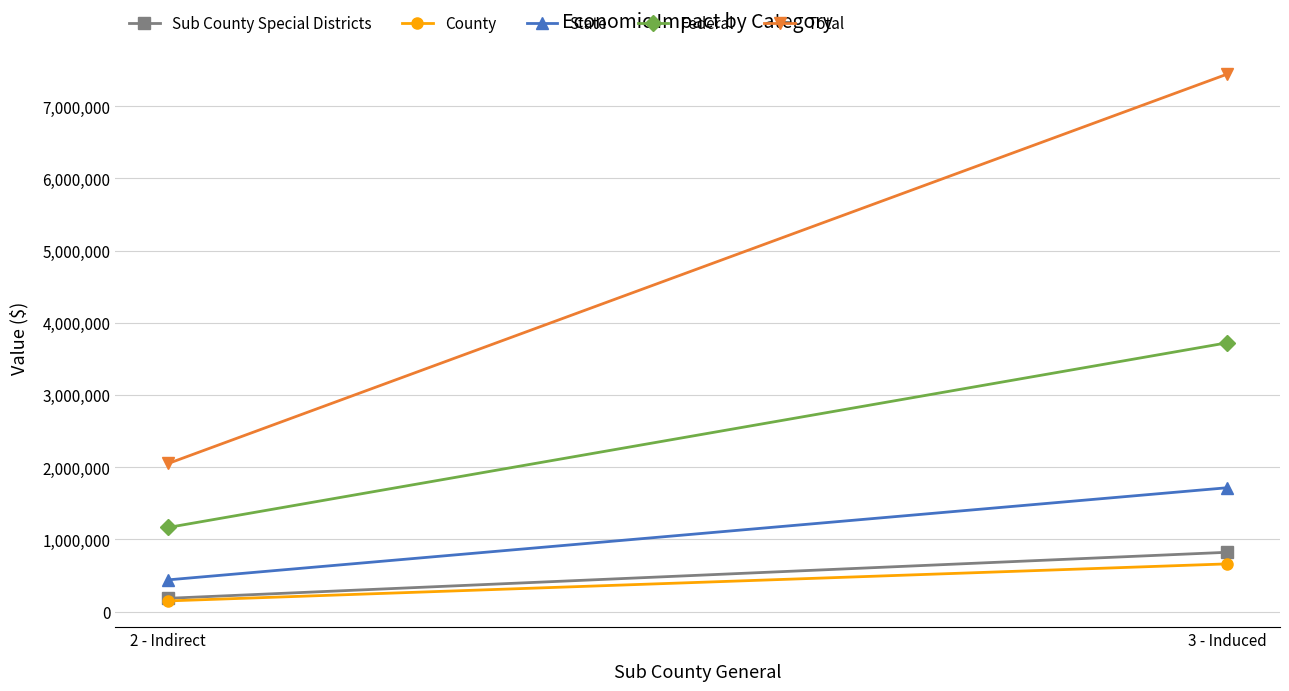

Count the number of data series in this chart.

5